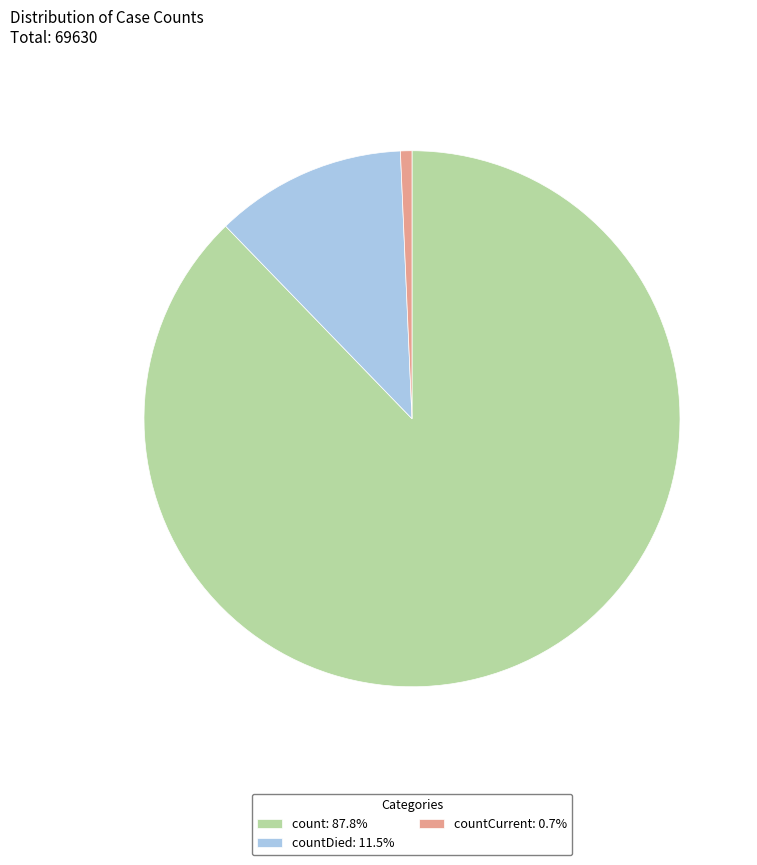

Does any single category account for the majority?

Yes